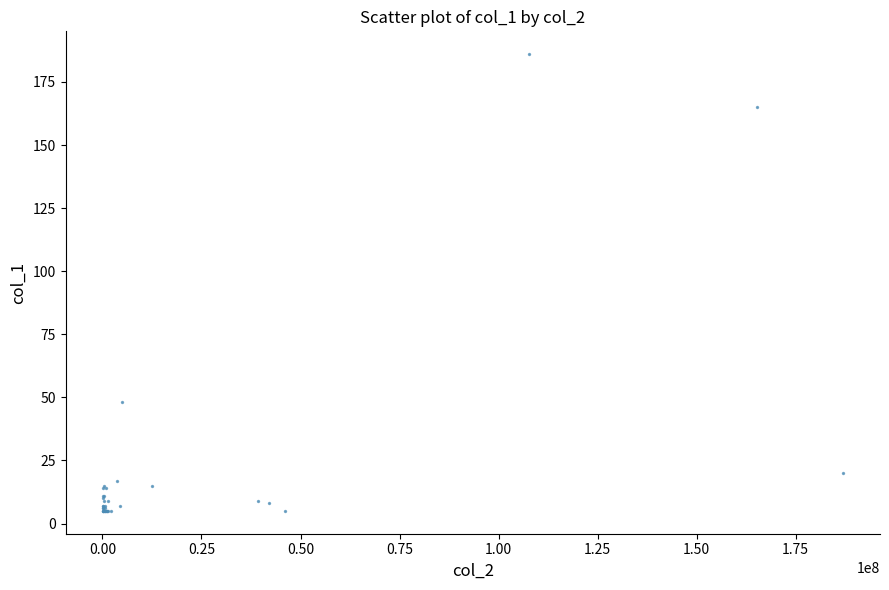

What Y value in the scatter plot is closest to 95?

48